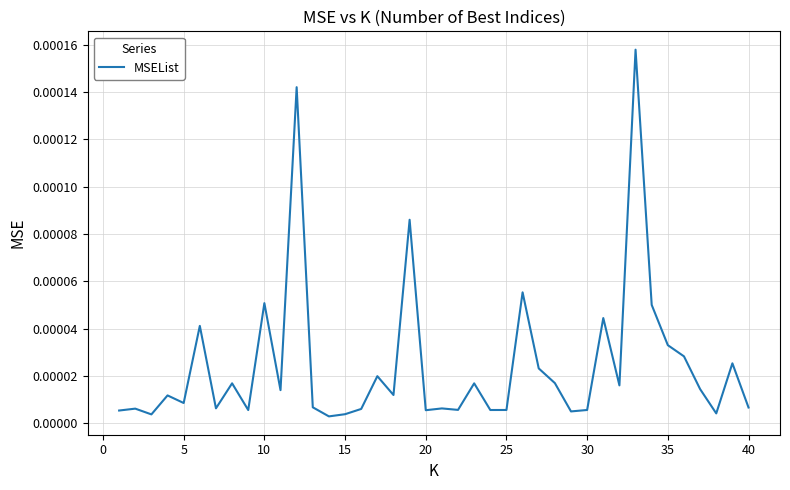

Is this an area chart (filled region under the line)?

No